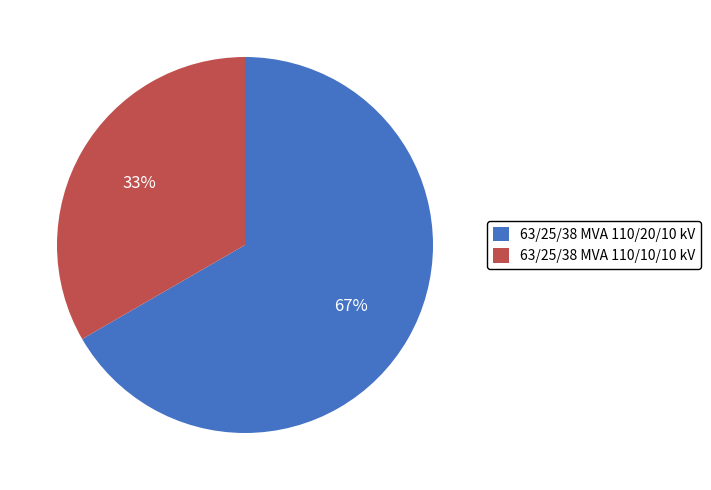

To the nearest percent, what percentage of the pie is 63/25/38 MVA 110/10/10 kV?

33%